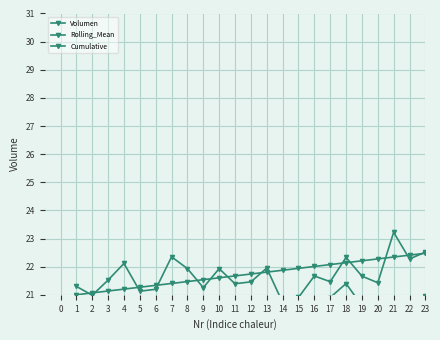

What is the difference between the second highest and minimum values in the Rolling_Mean series?

1.8